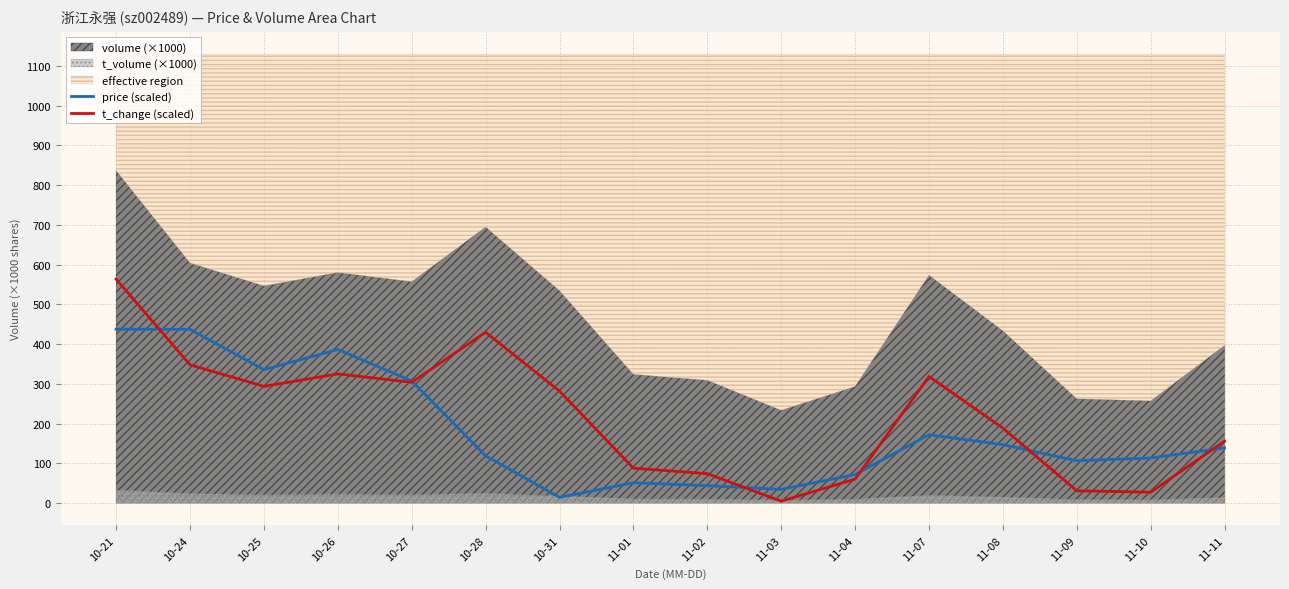

Which series ends up on top after the final intersection of t_change (scaled) and price (scaled)?

t_change (scaled)